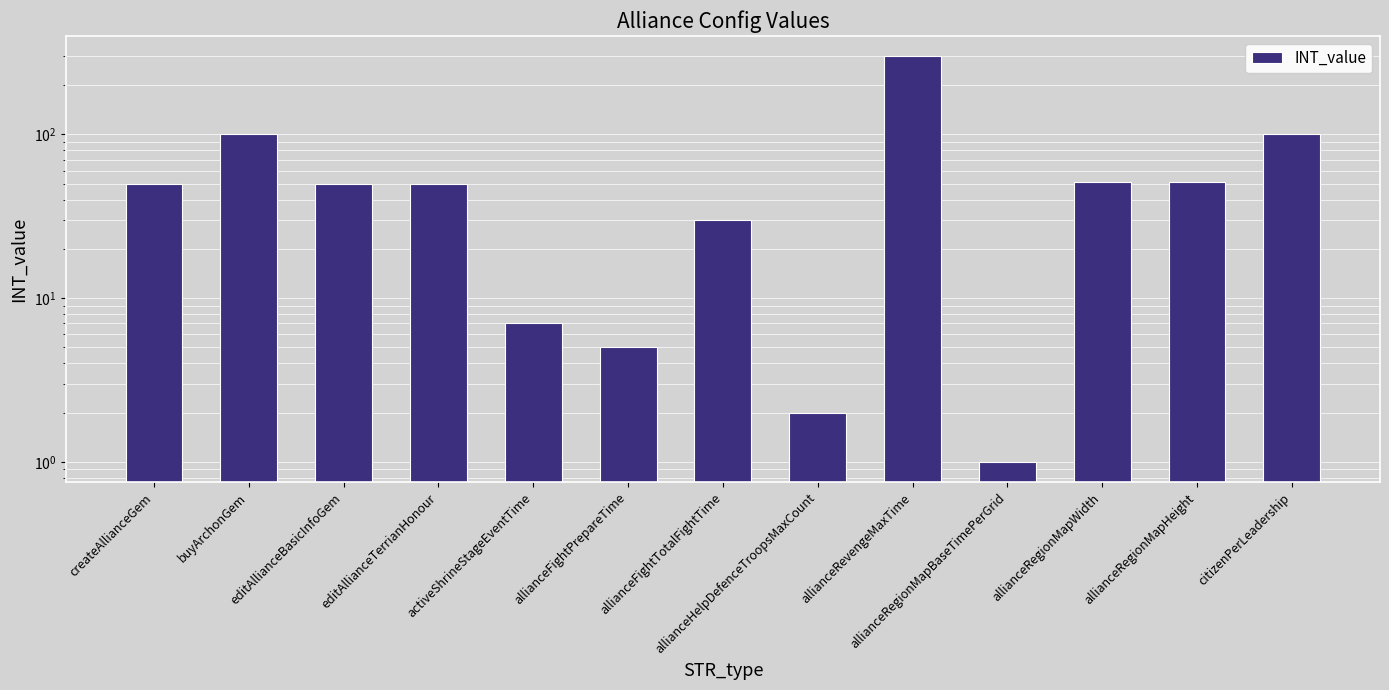

What is the change in value from buyArchonGem to activeShrineStageEventTime?

-93